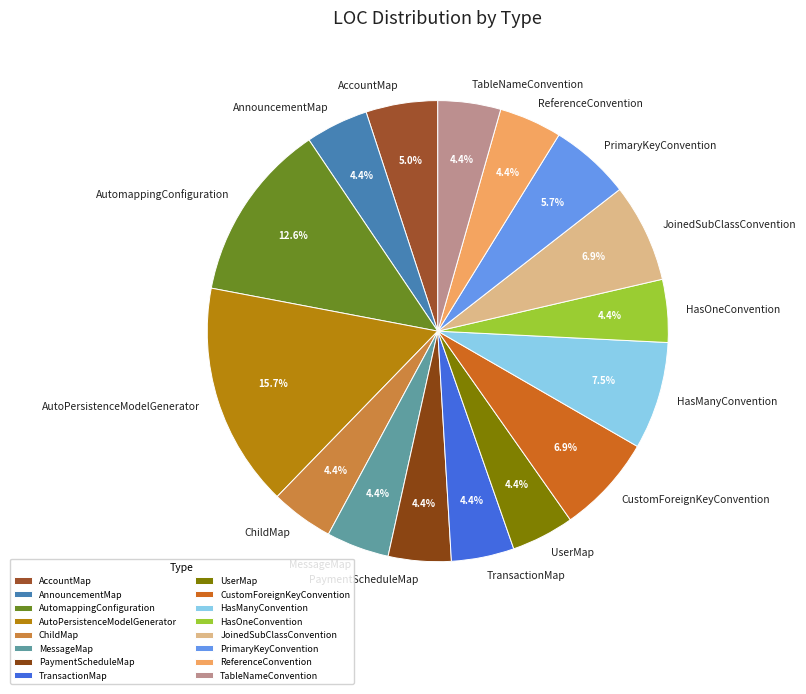

True or false: AccountMap accounts for 5% of the total.

True